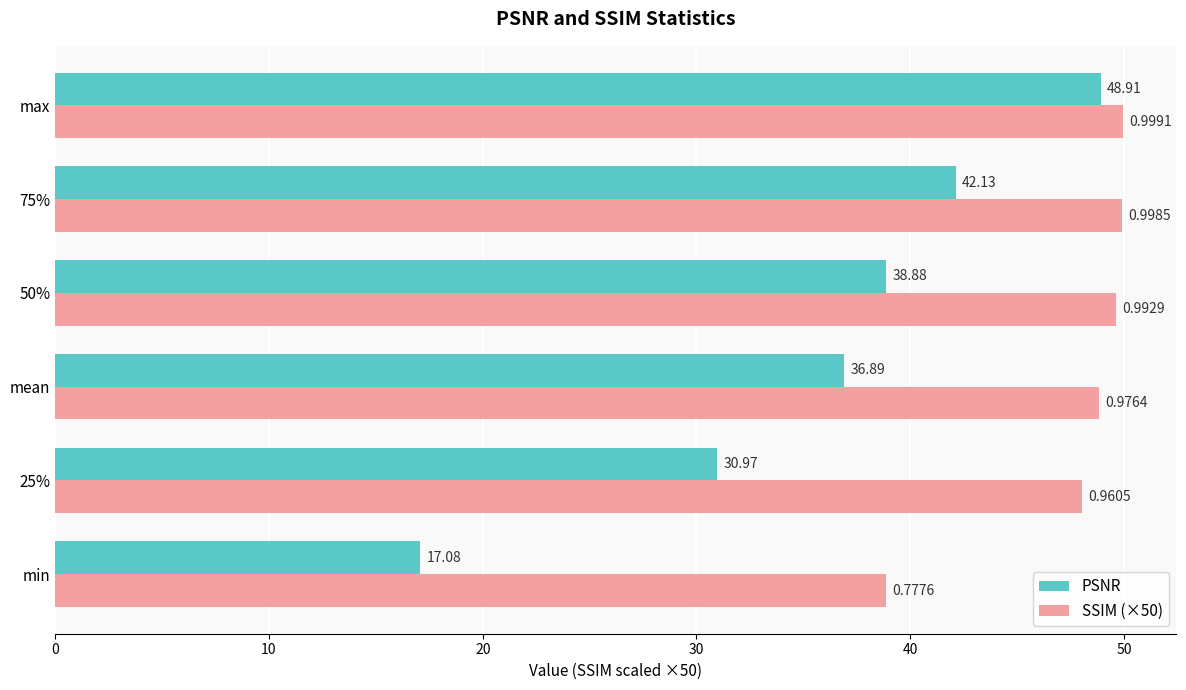

How many data points does each series have?

6